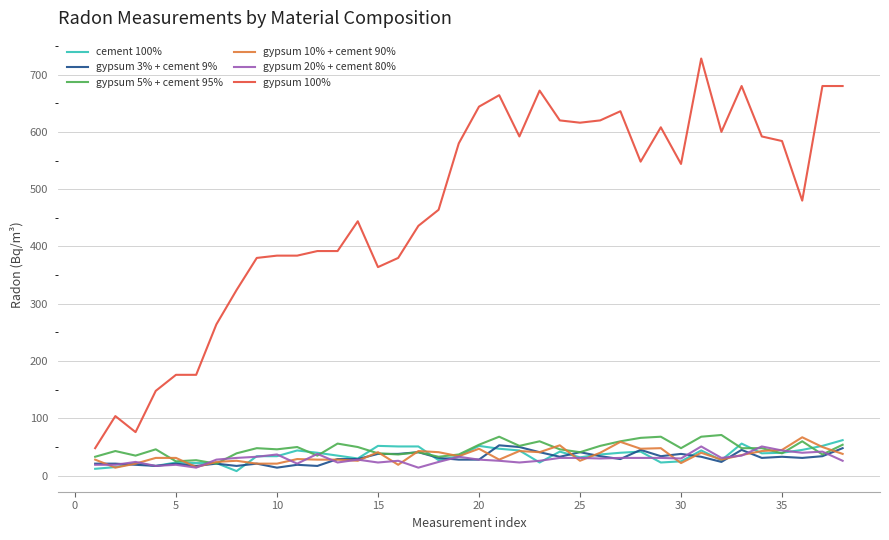

What is the greatest value displayed?

728